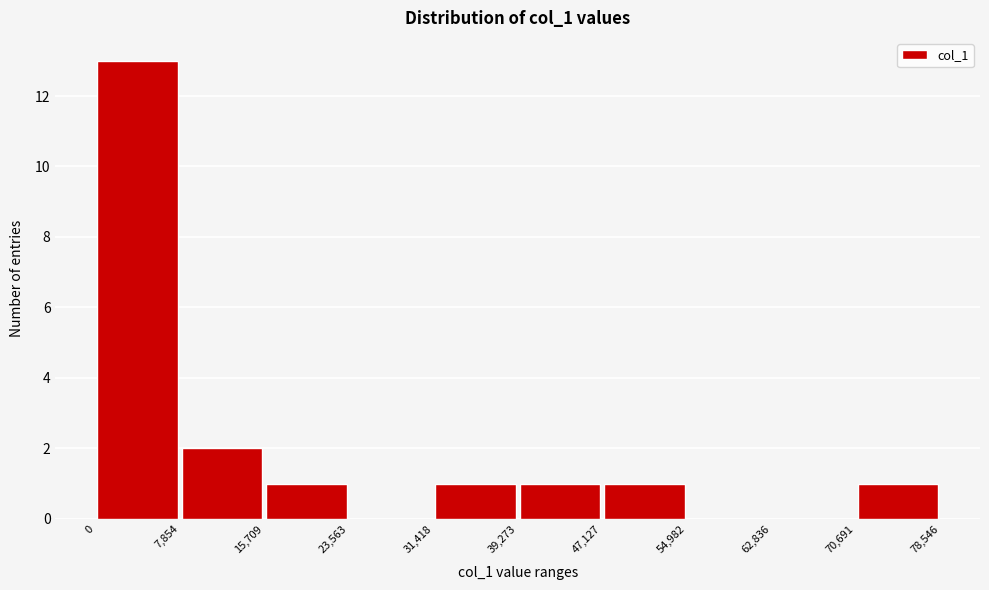

What is the height of the bar covering 7,854 to 15,709 on the x-axis? The values are not printed on the chart, so give them approximately, as read against the axis.

2